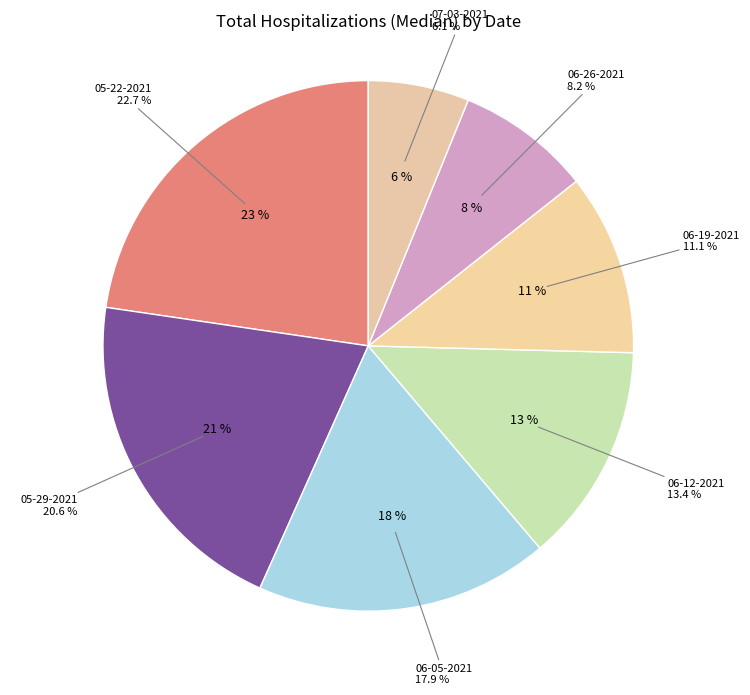

How many segments does this pie chart have?

7